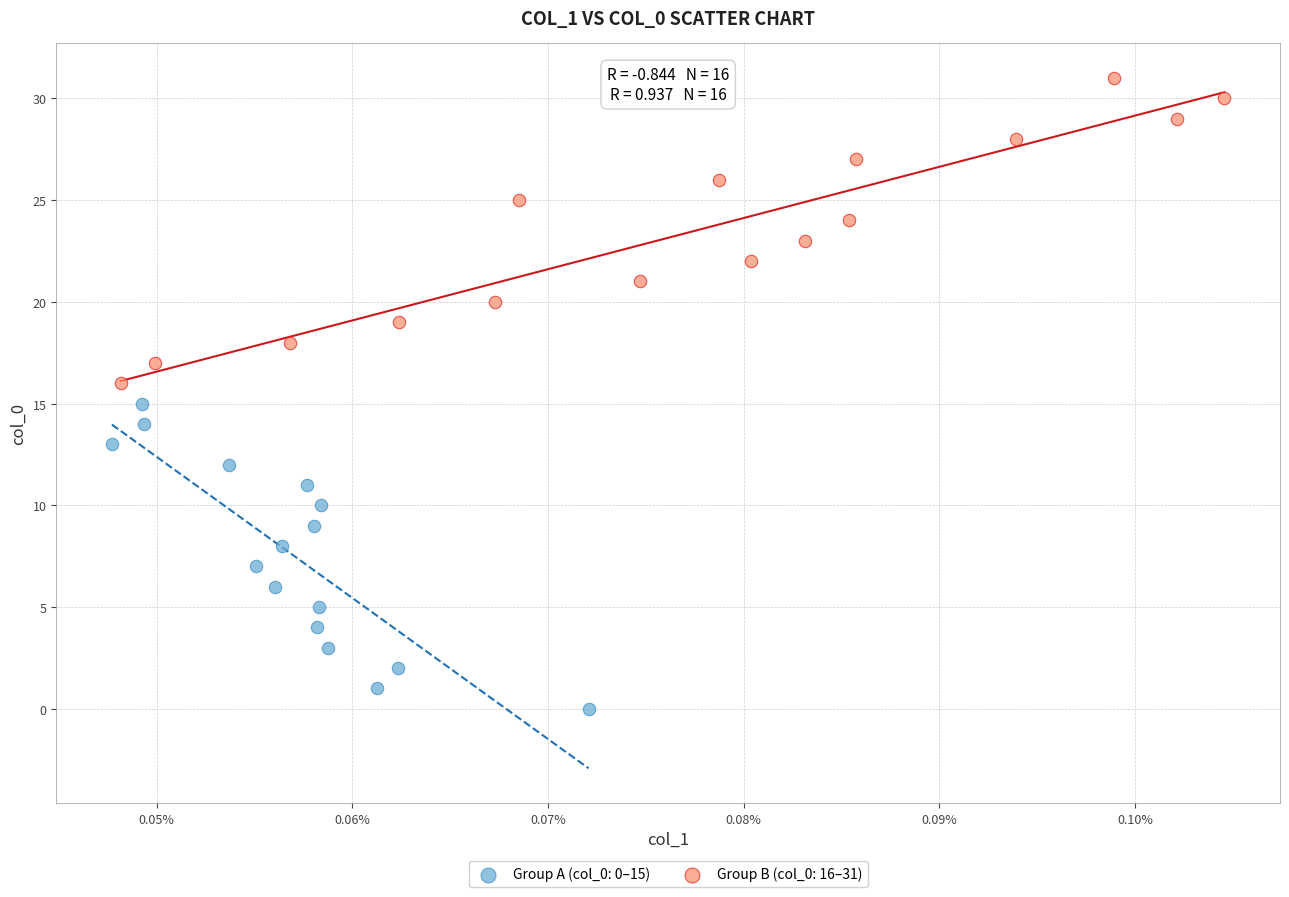

Which series reaches the minimum Y coordinate?

Group A (col_0: 0–15)